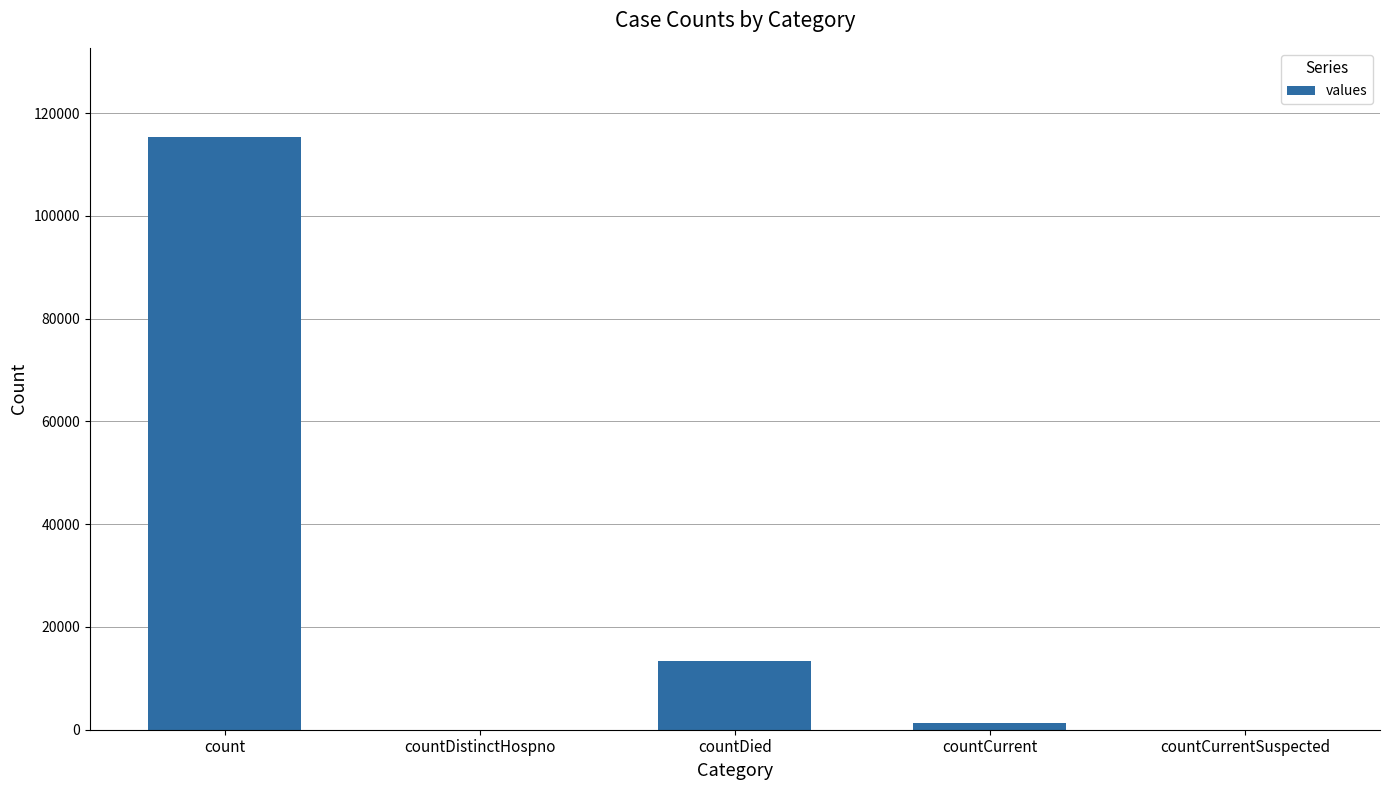

What is the change in value from countDistinctHospno to countDied?

+13343